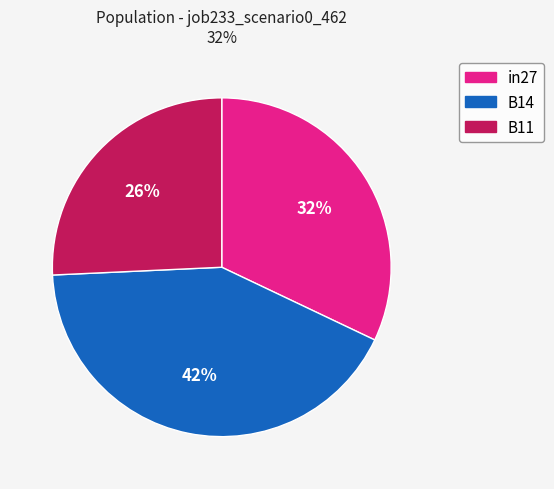

Which category has the smallest portion of the pie?

B11